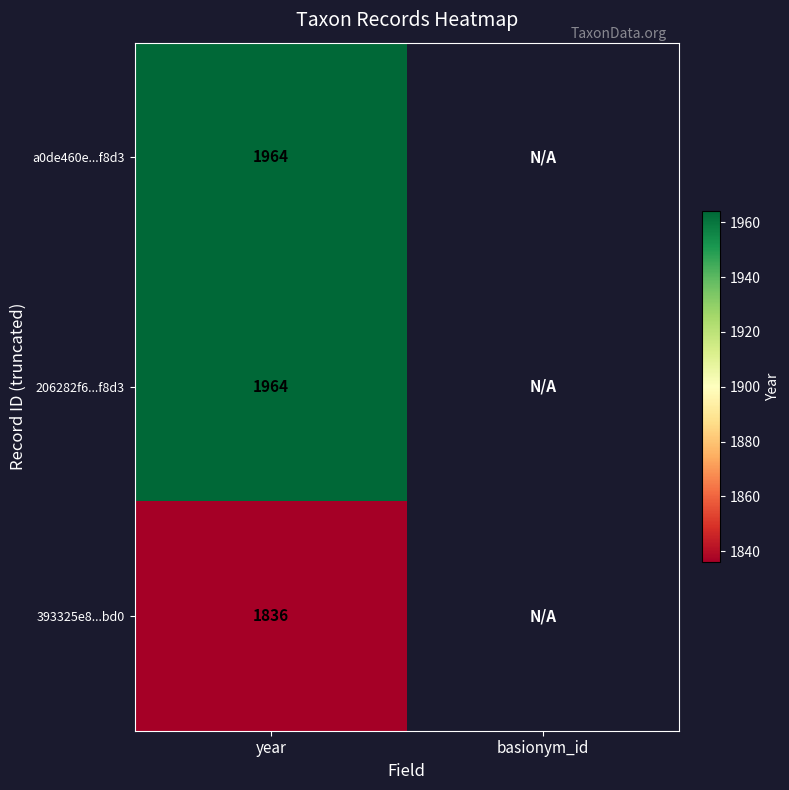

Is it true that 393325e8...bd0 equals 1836 at year?

True